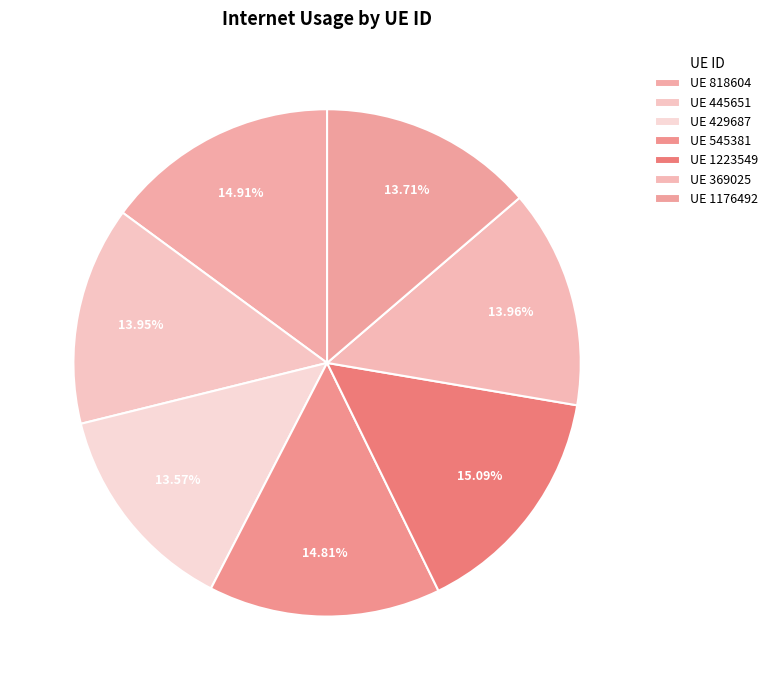

What is the largest slice in the pie chart?

1223549